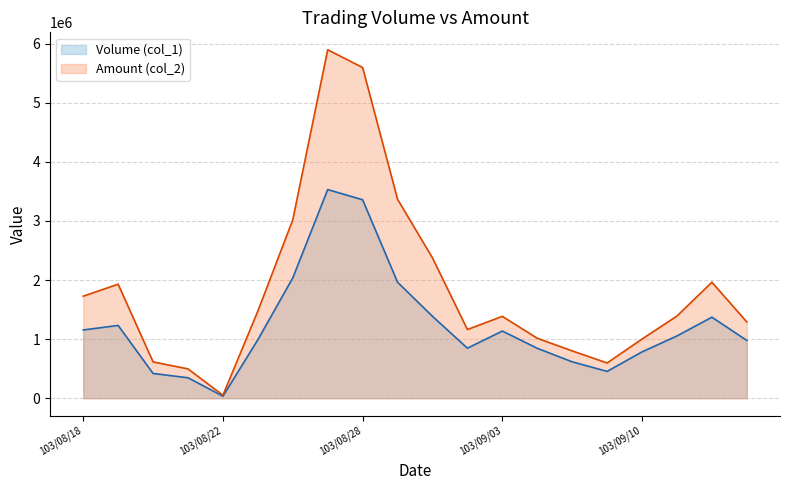

True or false: Volume (col_1) line has a value of 1648822 at 103/08/18.

False